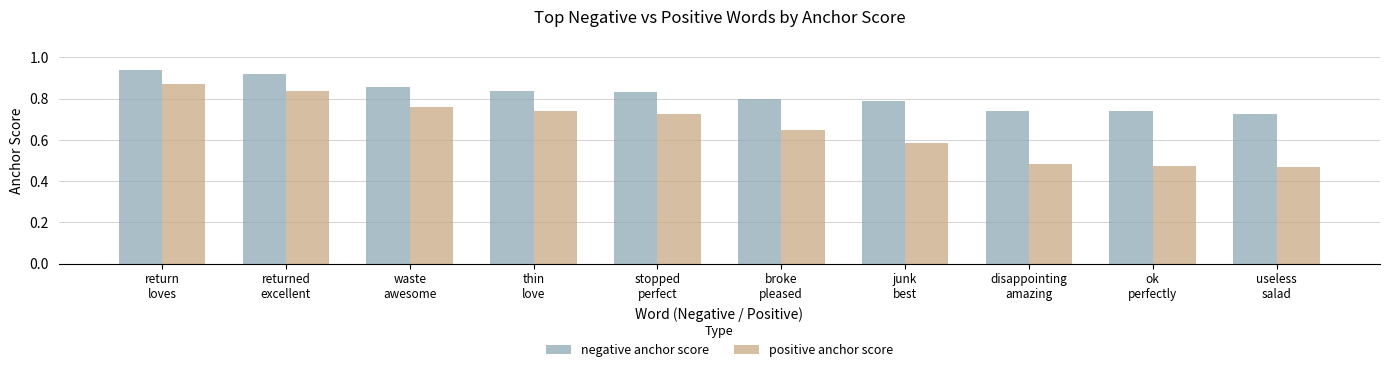

Count the positive anchor score values in the range 0 to 1.

10